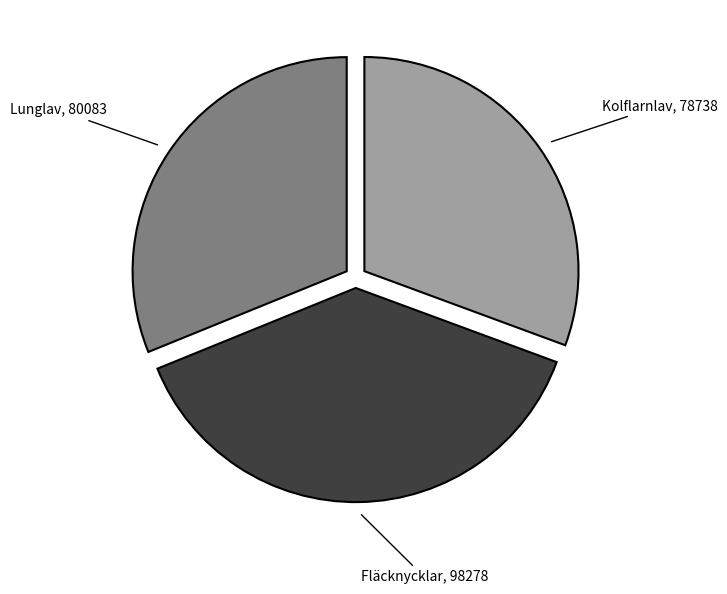

Which slice is the largest?

Fläcknycklar